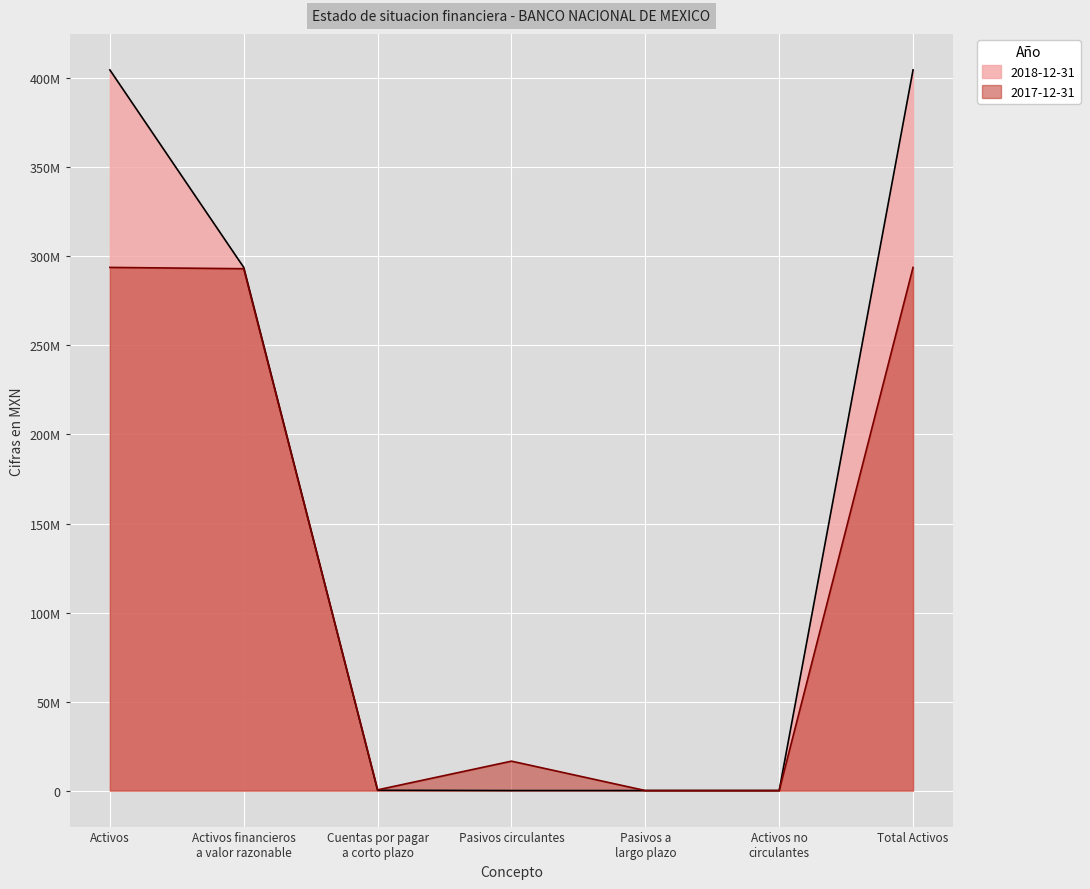

Count the number of data series in this chart.

2